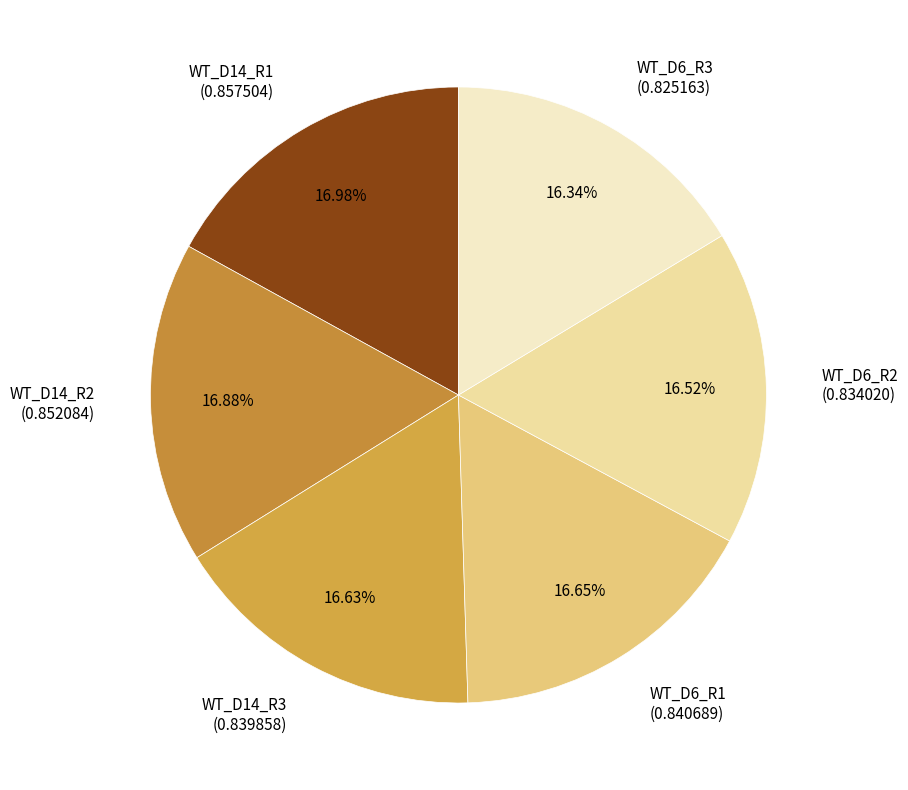

Combined, do WT_D6_R2 (0.834020) and WT_D14_R1 (0.857504) account for over 50%?

No